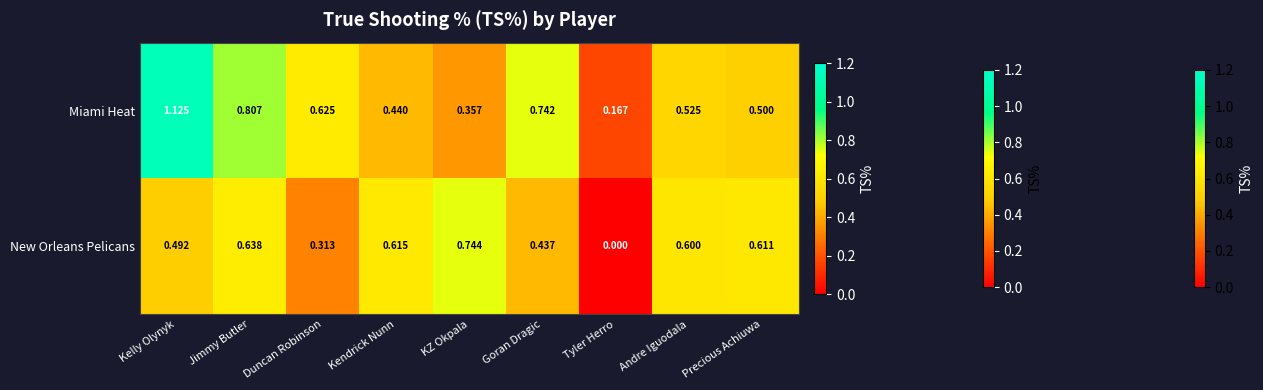

What is the difference between the highest and lowest values at Precious Achiuwa?

0.1